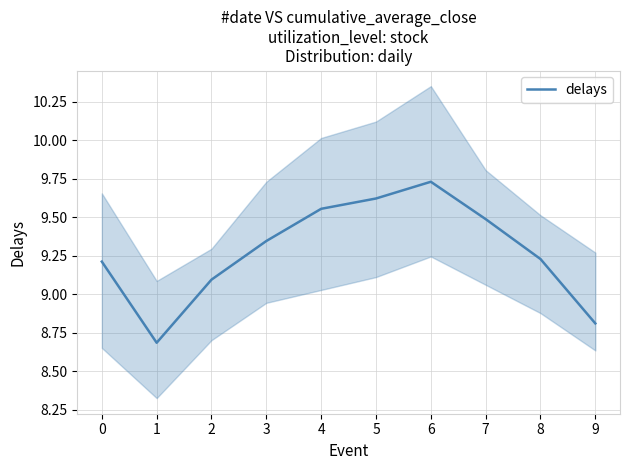

Between 0 and 5, which is larger?

5